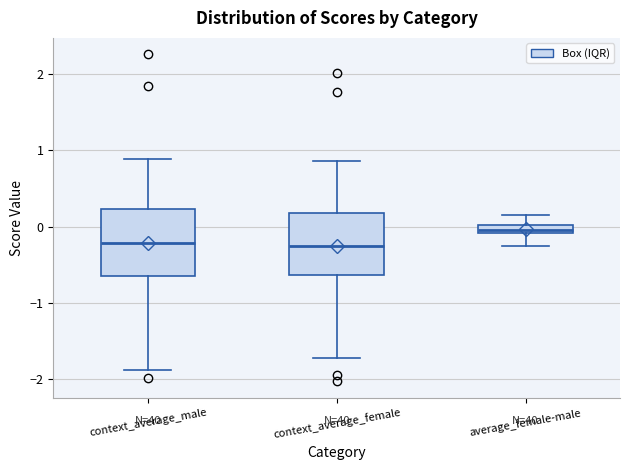

Where does the upper whisker of the box for context_average_male end on the y-axis? The values are not printed on the chart, so give them approximately, as read against the axis.

0.9